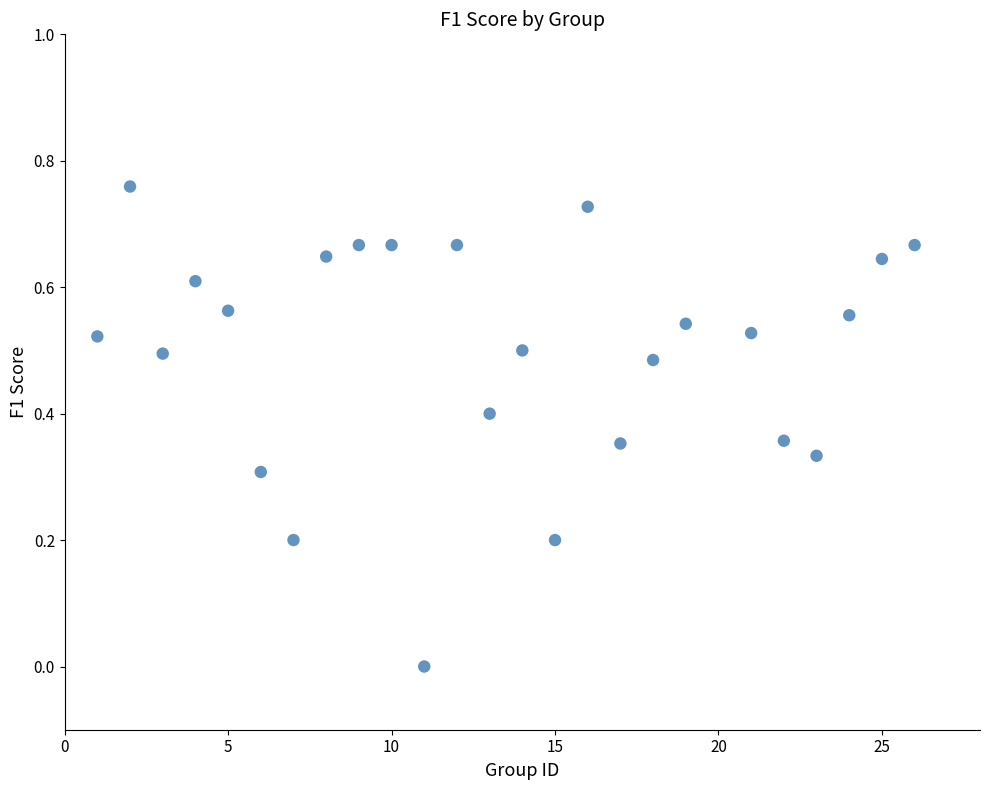

What is the range of X values (max minus min)?

25.0